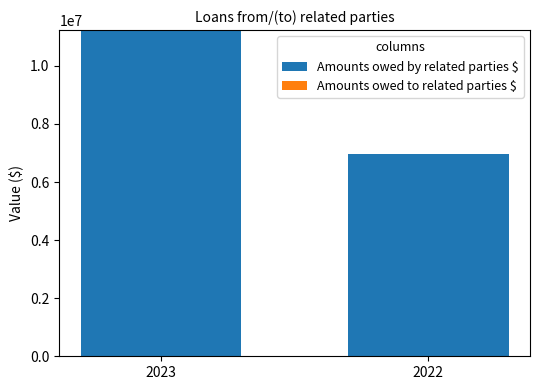

The value at 2023 is 11232800. True or false?

True